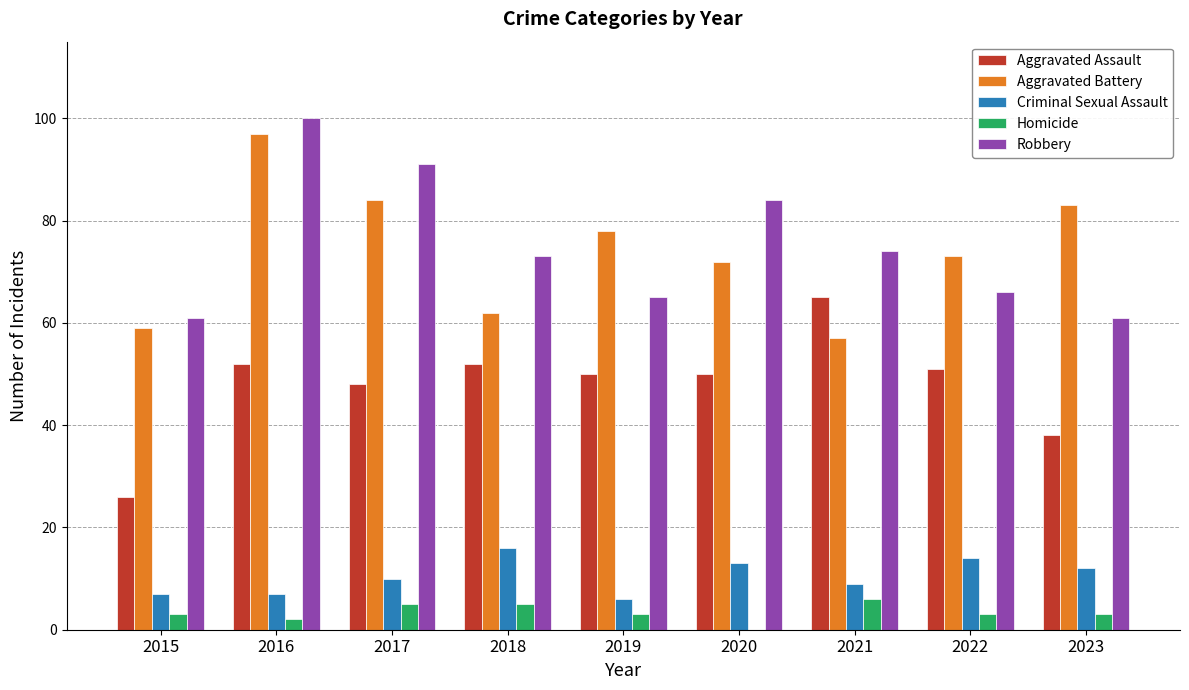

Reading right to left, what are all the values shown in this chart?

Aggravated Assault: 38	51	65	50	50	52	48	52	26
Aggravated Battery: 83	73	57	72	78	62	84	97	59
Criminal Sexual Assault: 12	14	9	13	6	16	10	7	7
Homicide: 3	3	6	0	3	5	5	2	3
Robbery: 61	66	74	84	65	73	91	100	61